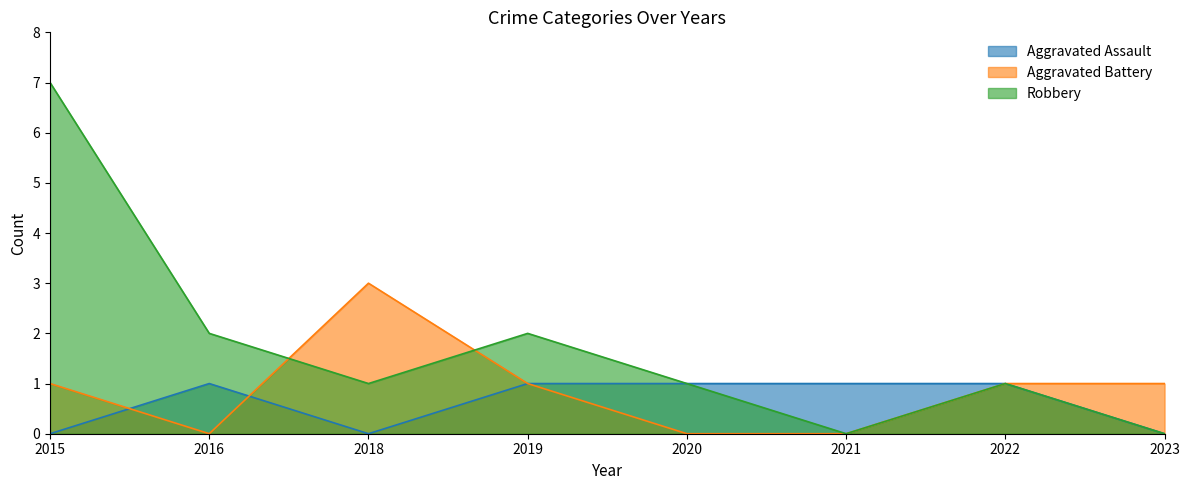

Reading left to right, transcribe all the data shown in this chart.

Aggravated Assault: 0	1	0	1	1	1	1	0
Aggravated Battery: 1	0	3	1	0	0	1	1
Robbery: 7	2	1	2	1	0	1	0